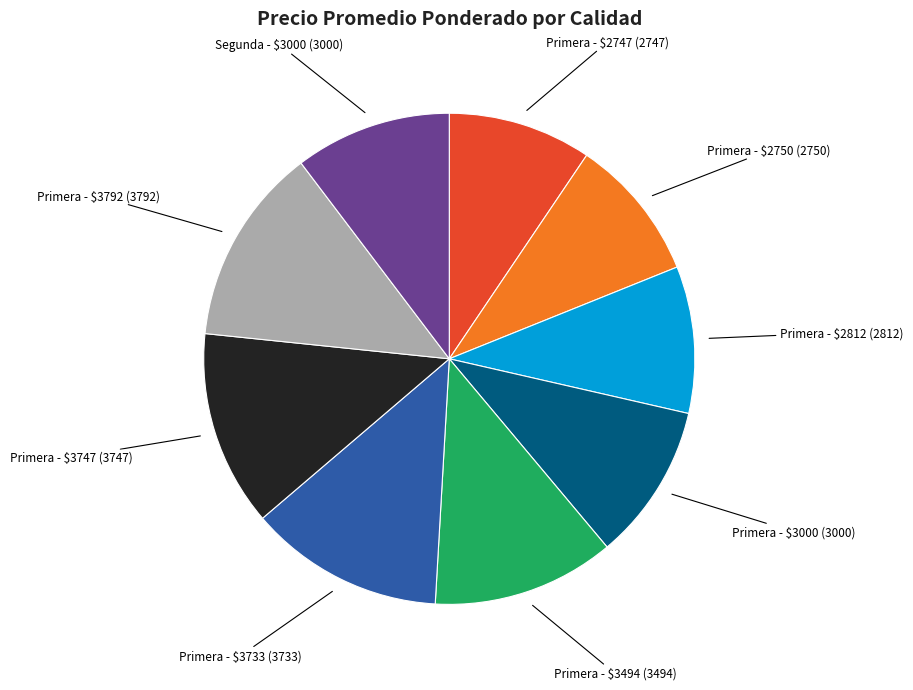

Is there a majority slice in this chart?

No